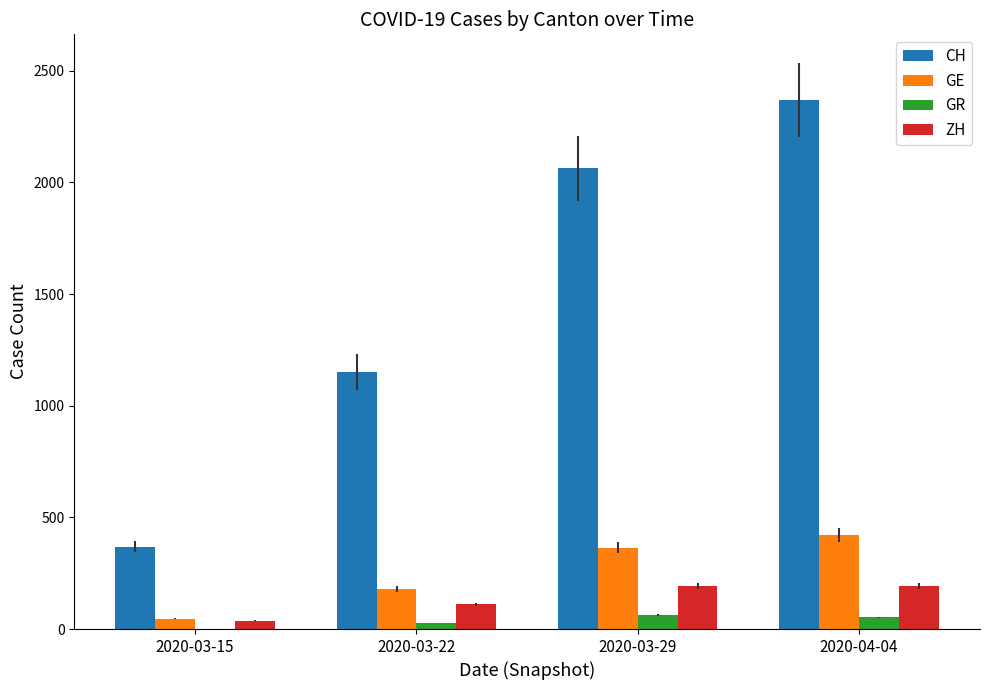

What is the total value across all series at 2020-03-22?

1465